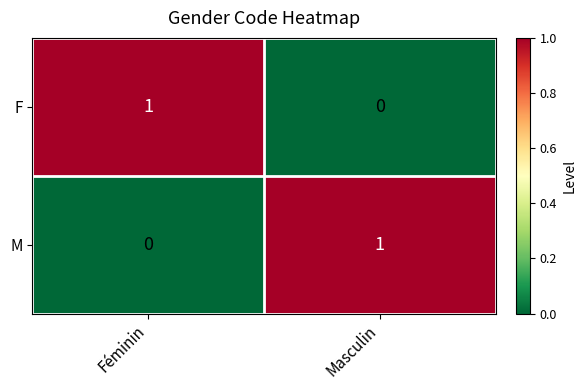

Which category has the lowest value in the M series?

Féminin